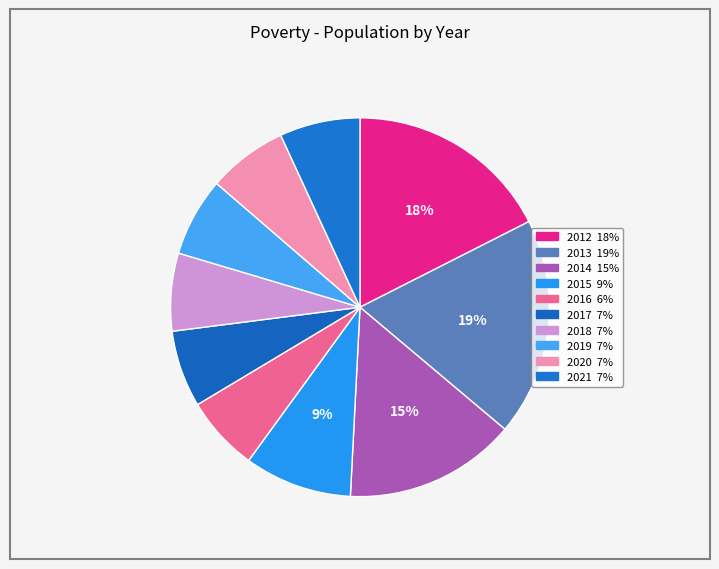

Is there any slice that represents more than half of the pie?

No